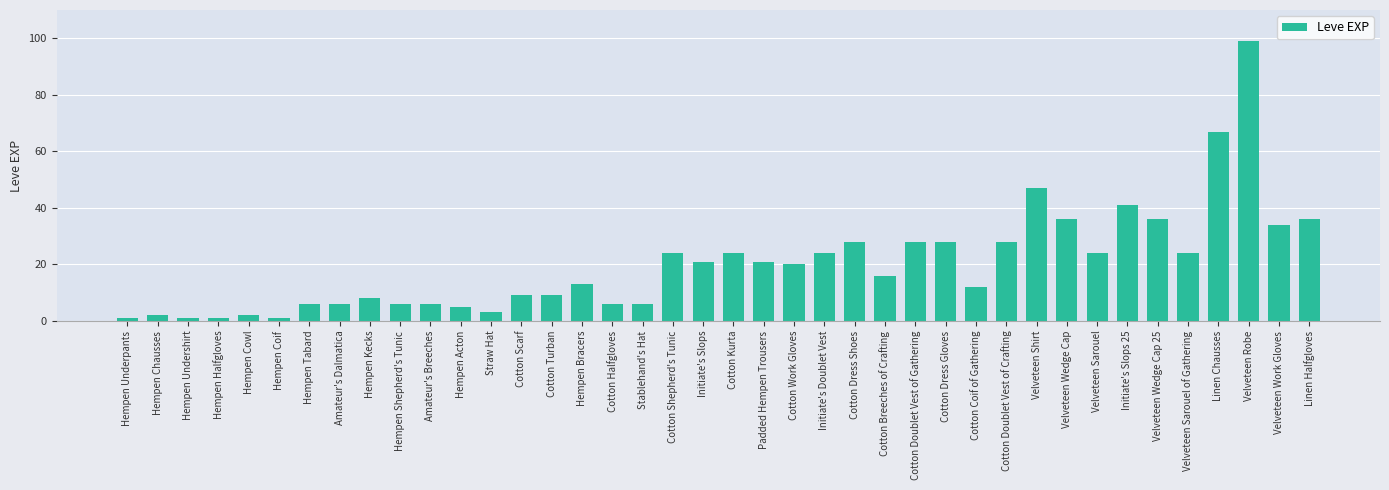

Which category has the highest value across all series?

Velveteen Robe